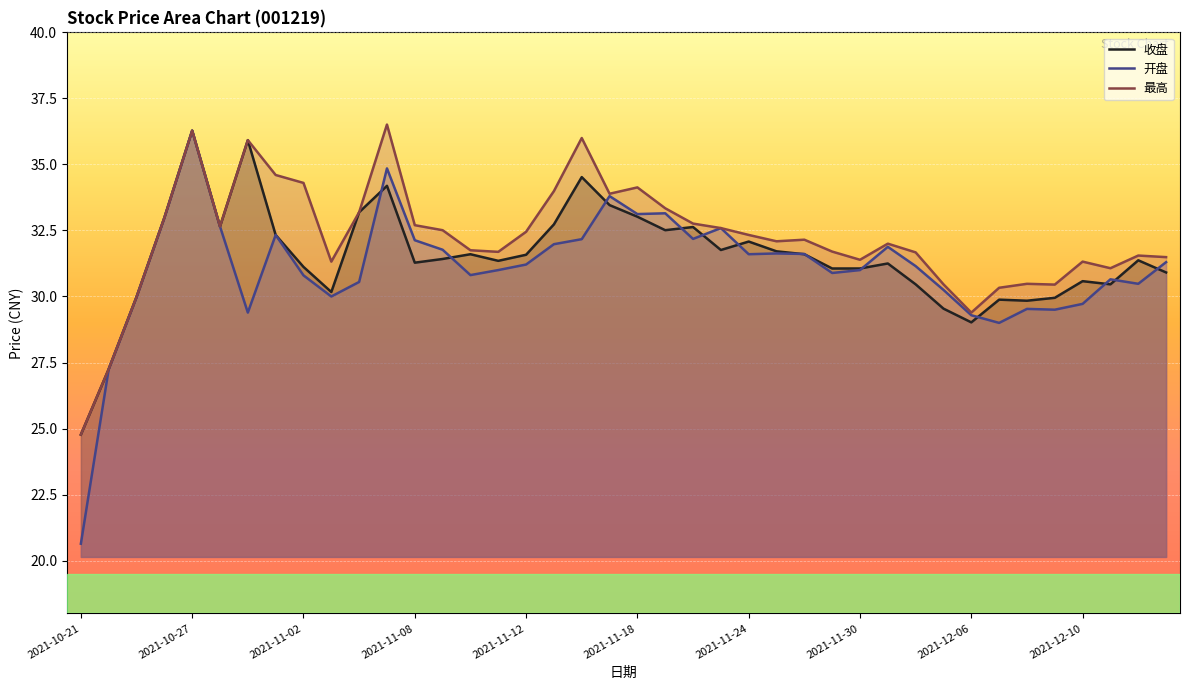

What is the smallest value displayed?

20.6